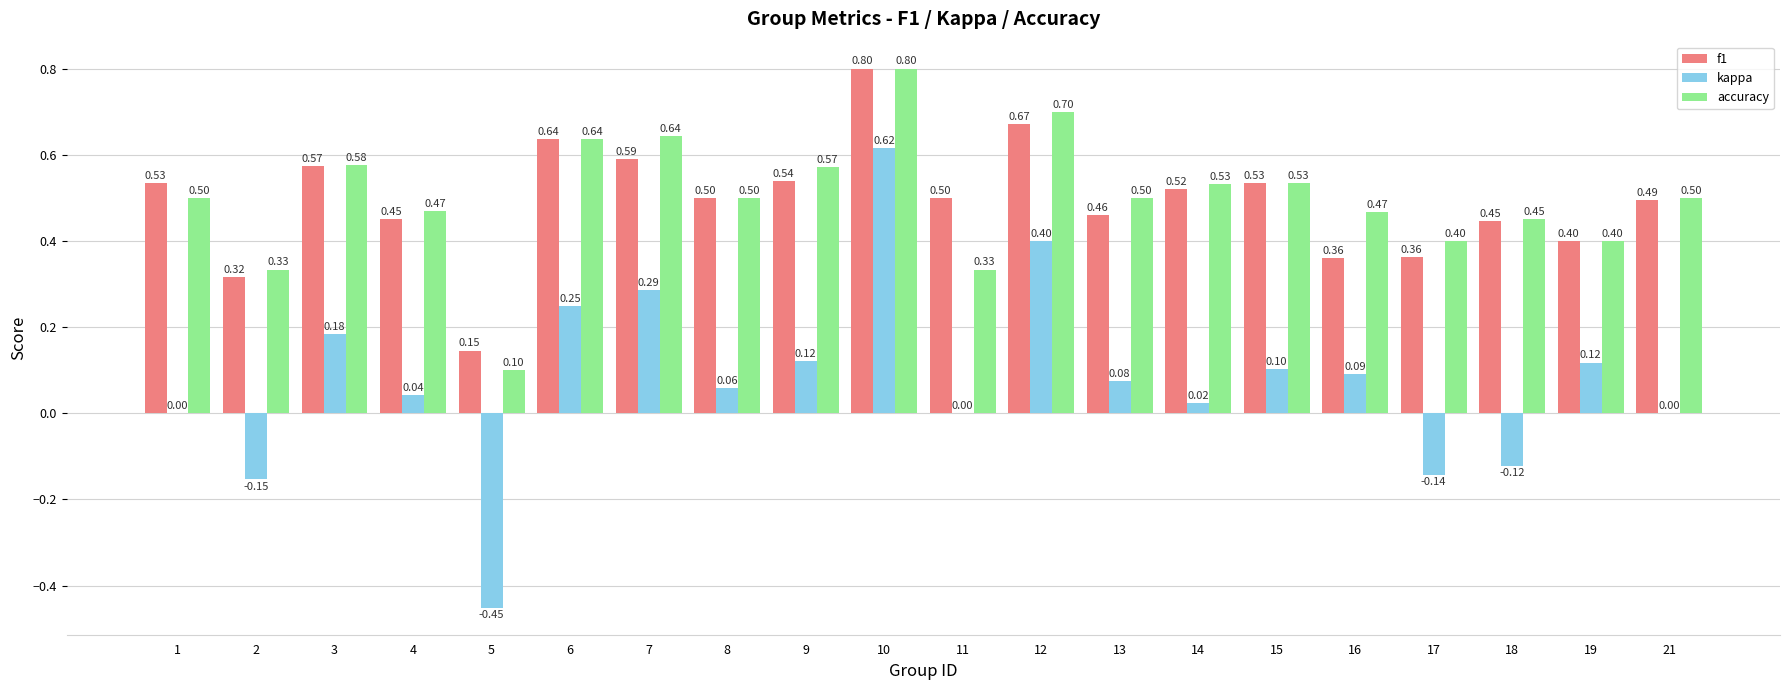

What is the sum of all kappa values?

1.5